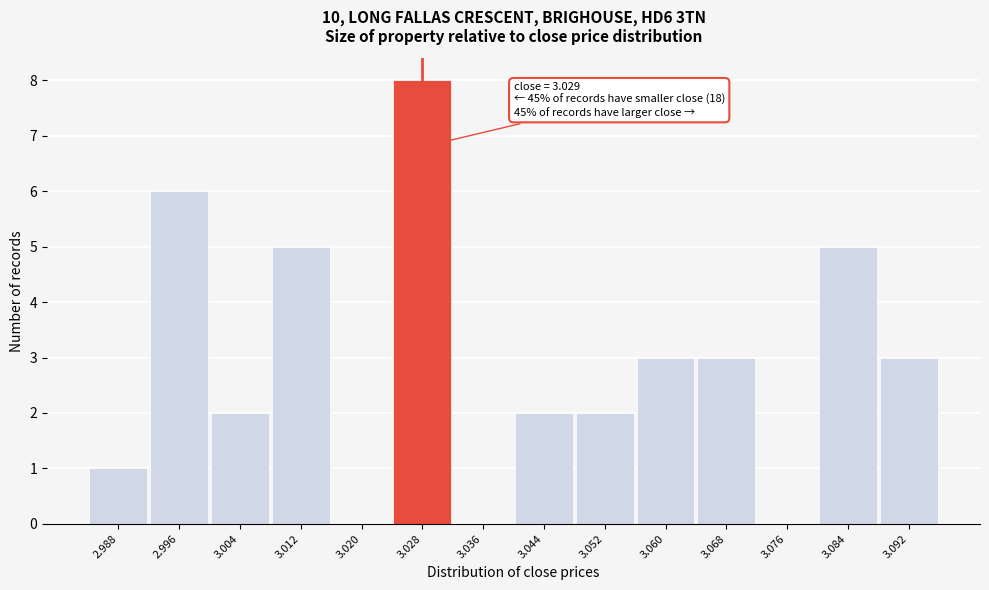

Between 3.060 and 3.084, which is larger?

3.084